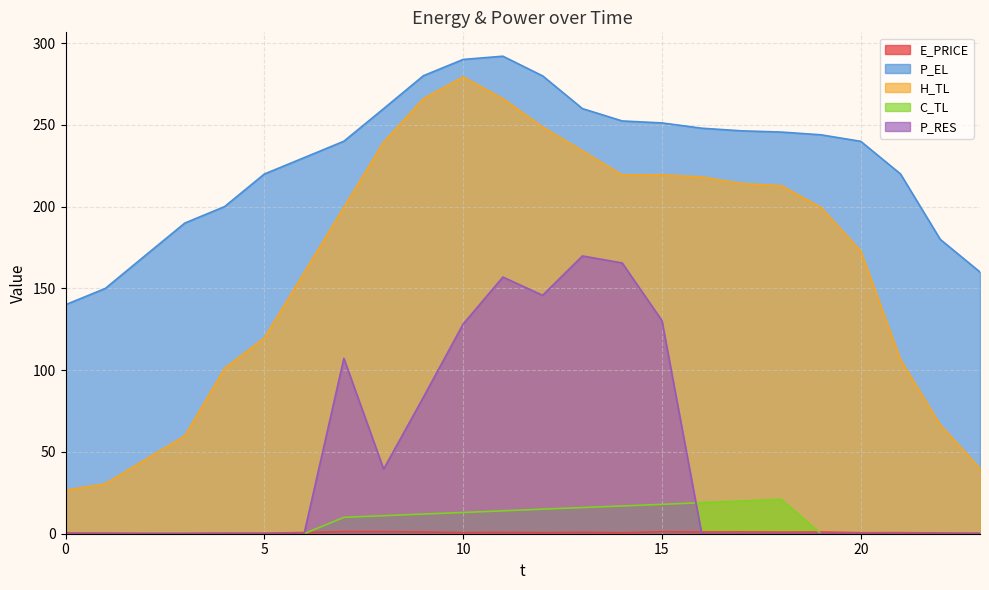

Reading left to right, what are all the values shown in this chart?

E_PRICE: 0.5	0.4	0.3	0.3	0.4	0.4	0.7	1.3	1.2	1.0	0.7	0.8	0.7	0.9	0.6	1.2	1.0	1.1	1.0	1.0	0.6	0.7	0.5	0.3
P_EL: 140.1	150.0	170.0	190.0	200.0	220.0	230.0	240.0	259.9	280.1	290.0	292.0	280.0	260.0	252.4	251.2	248.0	246.4	245.6	244.0	240.0	220.0	180.0	160.0
H_TL: 26.5	30.5	45.2	59.8	101.1	119.7	159.6	199.5	239.4	266.0	279.4	266.0	248.7	234.1	219.4	219.5	218.2	214.1	212.8	199.5	172.9	106.4	66.5	39.9
C_TL: 0.0	0.0	0.0	0.0	0.0	0.0	0.0	10.0	11.0	12.0	13.0	14.0	15.0	16.0	17.0	18.0	19.0	20.0	21.0	0.0	0.0	0.0	0.0	0.0
P_RES: 0.0	0.0	0.0	0.0	0.0	0.0	0.0	107.3	39.5	83.4	128.2	157.0	145.8	169.9	165.6	130.4	0.0	0.0	0.0	0.0	0.0	0.0	0.0	0.0